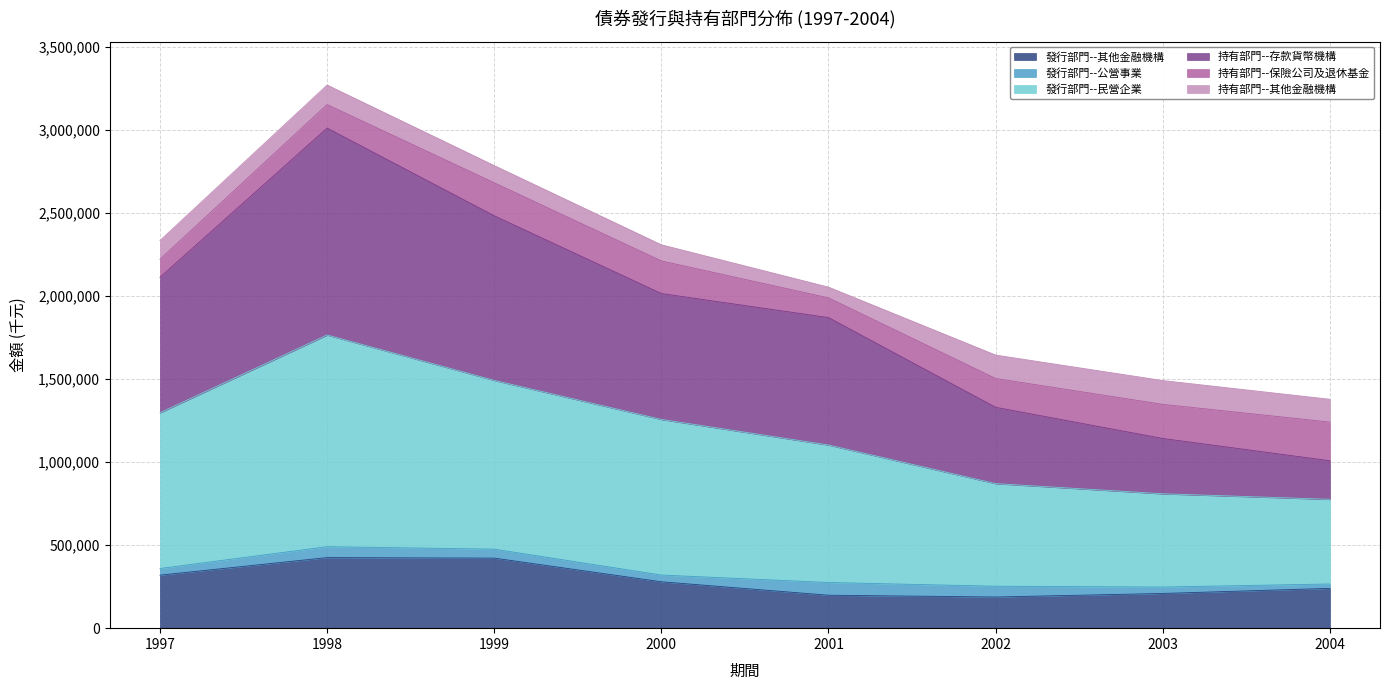

What are all the series names shown in the legend?

發行部門--其他金融機構, 發行部門--公營事業, 發行部門--民營企業, 持有部門--存款貨幣機構, 持有部門--保險公司及退休基金, 持有部門--其他金融機構